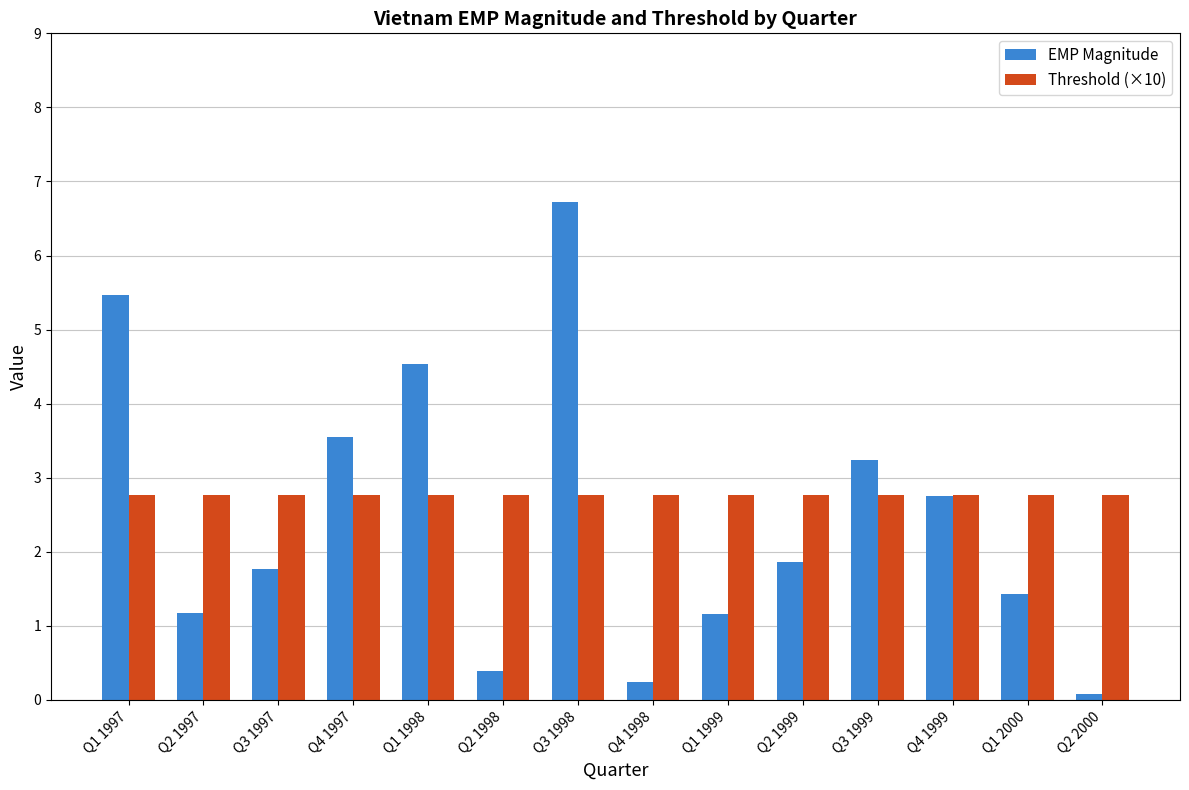

Reading right to left, extract all data points from this chart.

EMP Magnitude: Q2 2000=0.1	Q1 2000=1.4	Q4 1999=2.8	Q3 1999=3.2	Q2 1999=1.9	Q1 1999=1.2	Q4 1998=0.2	Q3 1998=6.7	Q2 1998=0.4	Q1 1998=4.5	Q4 1997=3.5	Q3 1997=1.8	Q2 1997=1.2	Q1 1997=5.5
Threshold (×10): Q2 2000=2.8	Q1 2000=2.8	Q4 1999=2.8	Q3 1999=2.8	Q2 1999=2.8	Q1 1999=2.8	Q4 1998=2.8	Q3 1998=2.8	Q2 1998=2.8	Q1 1998=2.8	Q4 1997=2.8	Q3 1997=2.8	Q2 1997=2.8	Q1 1997=2.8